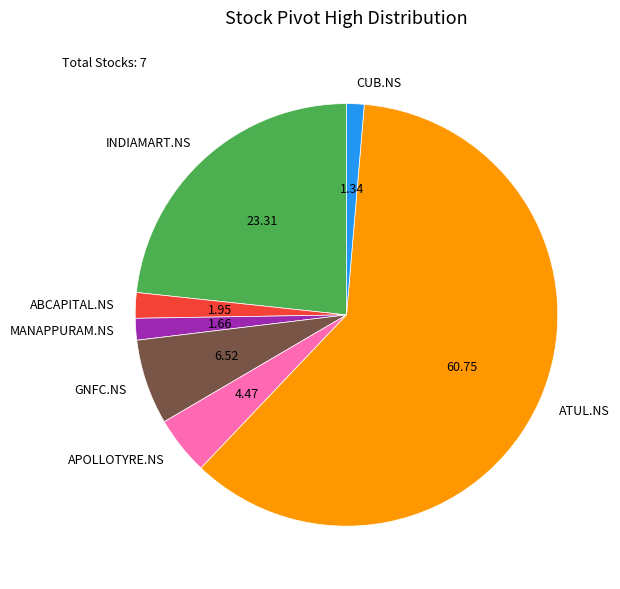

Combined, do ATUL.NS and ABCAPITAL.NS account for over 50%?

Yes